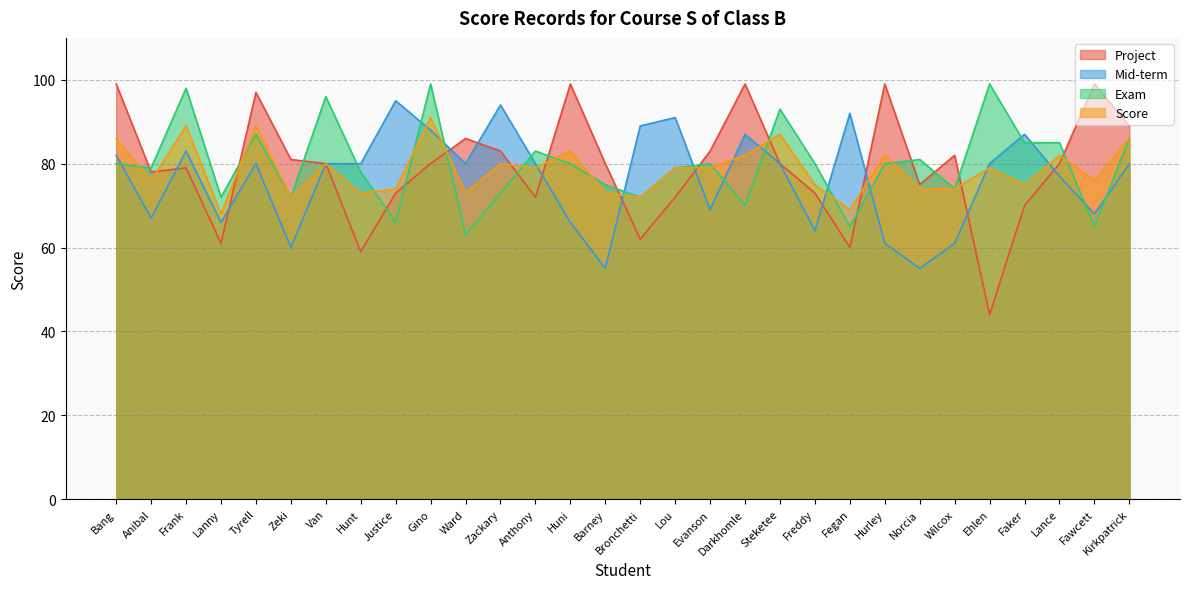

What is the sum of all Exam values?

2395